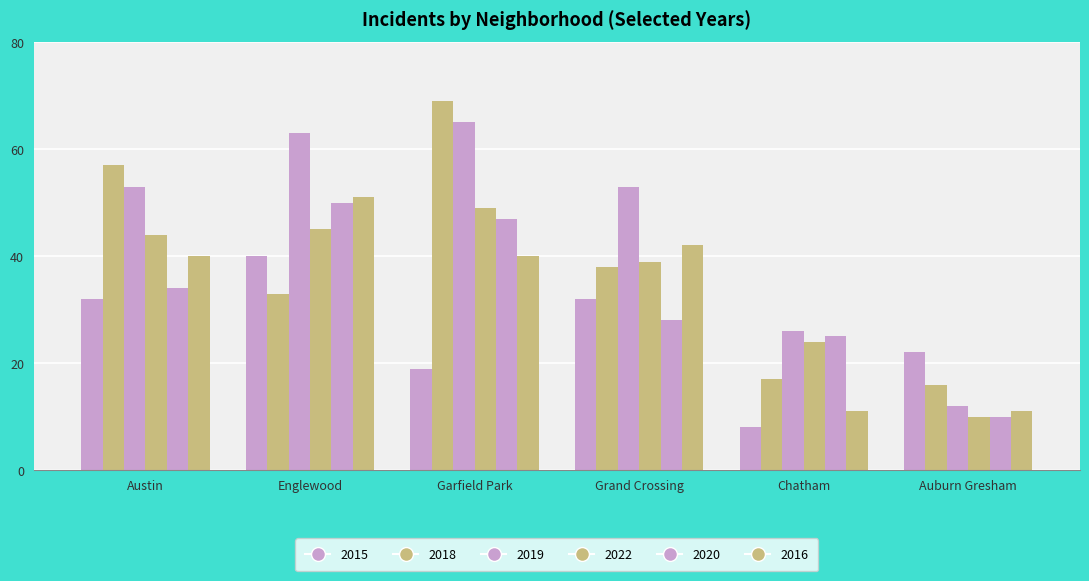

Which series has the largest range (max minus min)?

2018